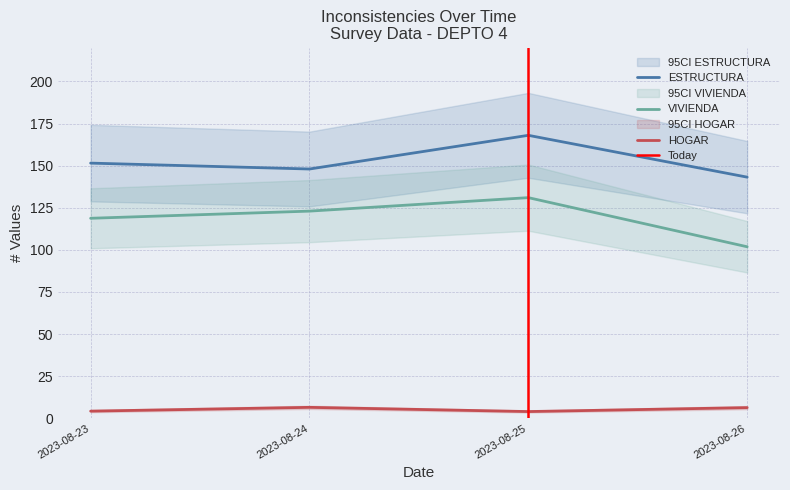

True or false: VIVIENDA and ESTRUCTURA intersect in this chart.

False